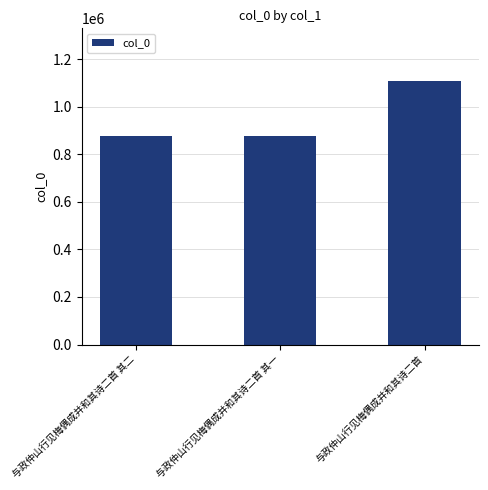

What is the minimum value shown in the chart?

879483